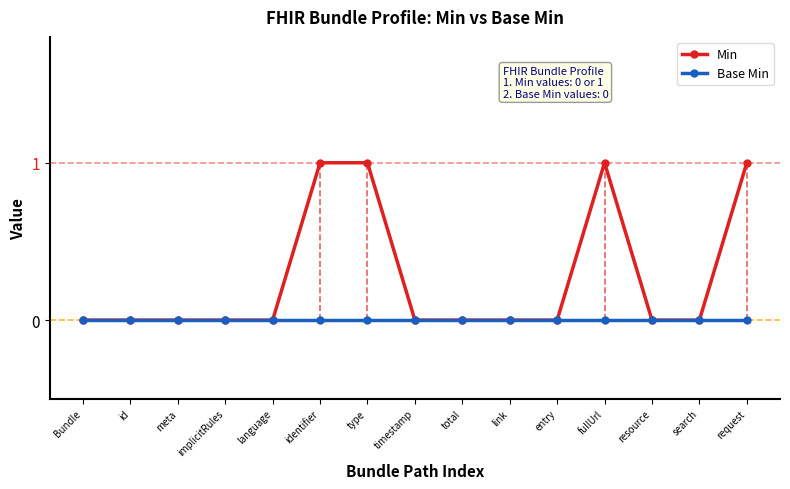

Reading left to right, list all the values displayed in this chart.

Min: Bundle=0	id=0	meta=0	implicitRules=0	language=0	identifier=1	type=1	timestamp=0	total=0	link=0	entry=0	fullUrl=1	resource=0	search=0	request=1
Base Min: Bundle=0	id=0	meta=0	implicitRules=0	language=0	identifier=0	type=0	timestamp=0	total=0	link=0	entry=0	fullUrl=0	resource=0	search=0	request=0